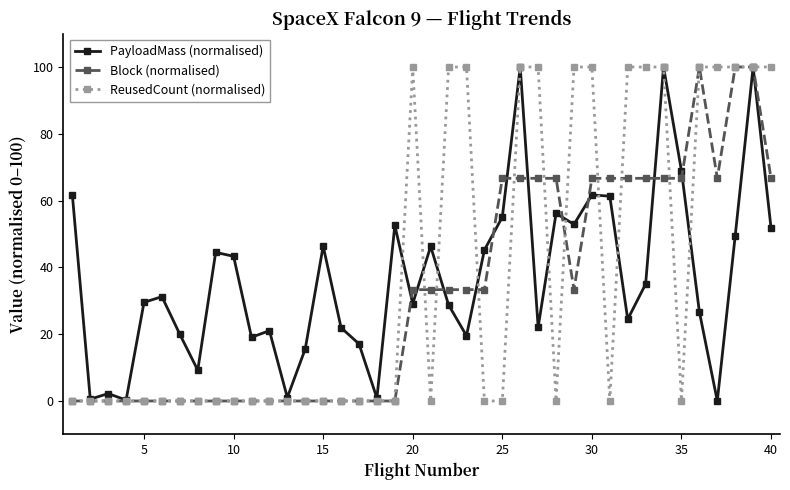

Count the number of categories in the chart.

40